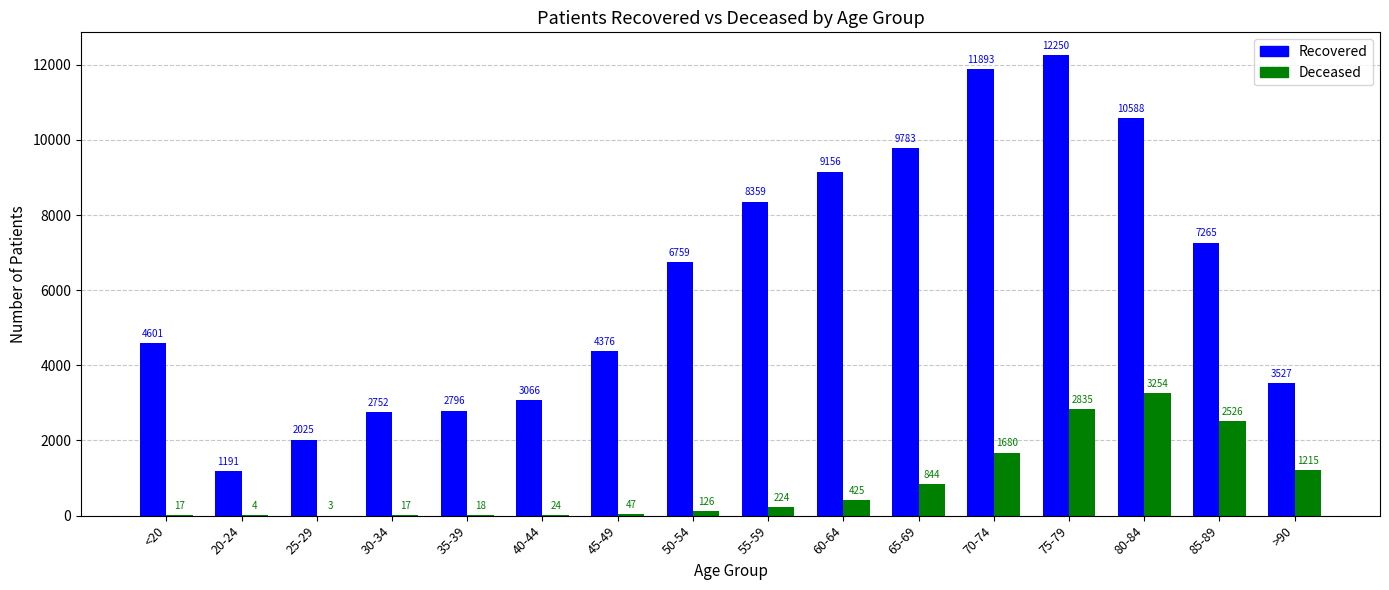

What is the greatest value displayed?

12250